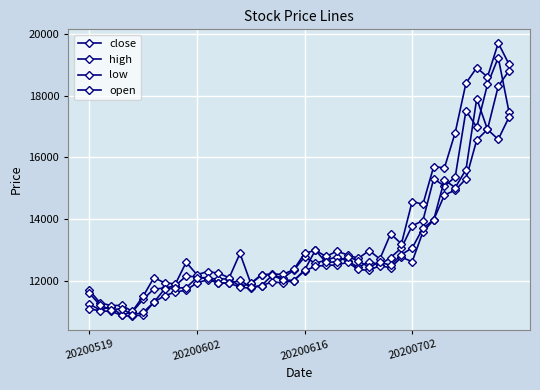

How many distinct data groups are displayed?

4